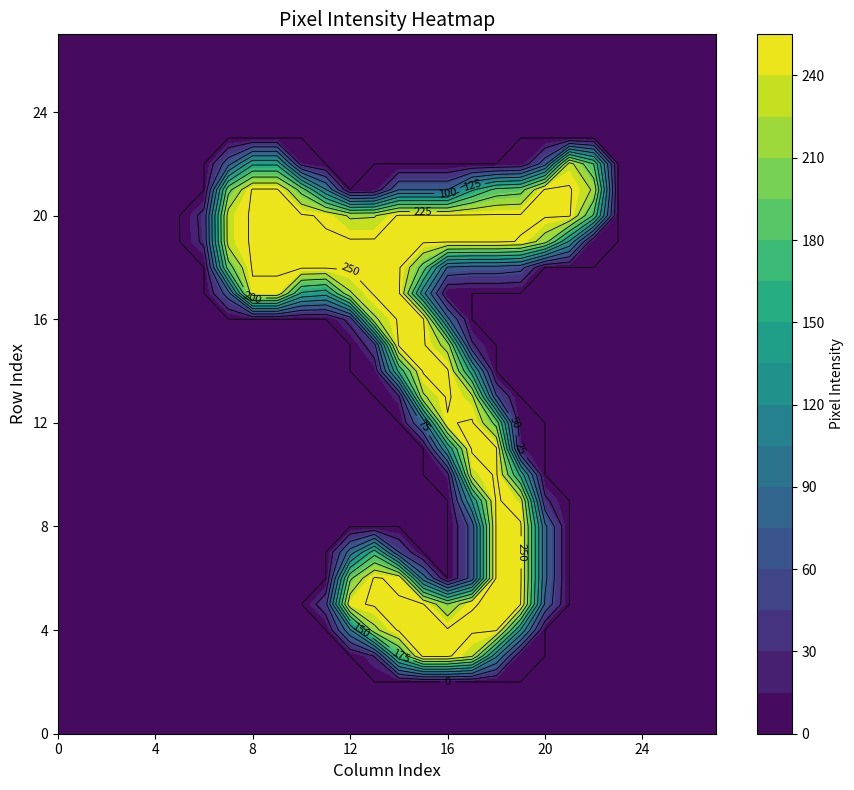

Between 6 and 24, which series saw the biggest shift?

row_20